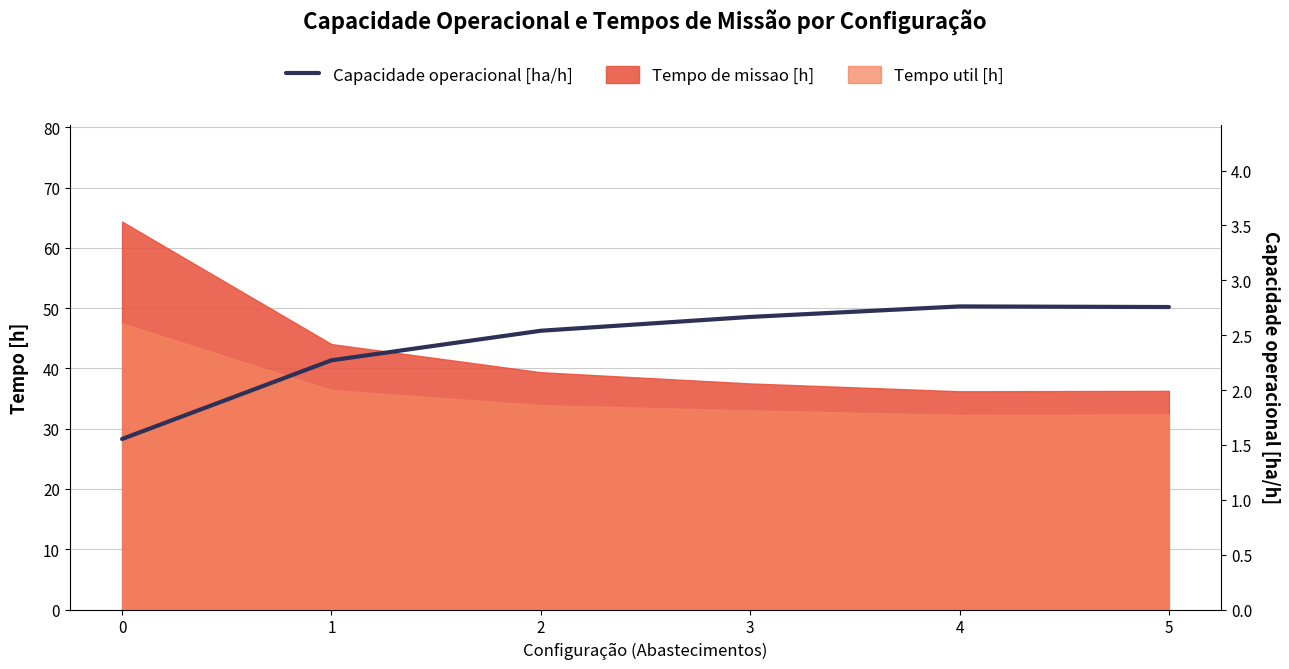

Reading left to right, list all the values displayed in this chart.

0=1.6	1=2.3	2=2.5	3=2.7	4=2.8	5=2.8